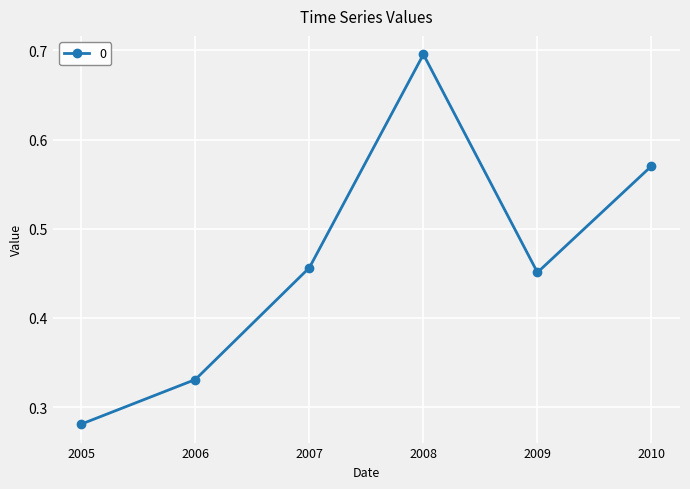

What is the change in value from 2006 to 2007?

+0.1